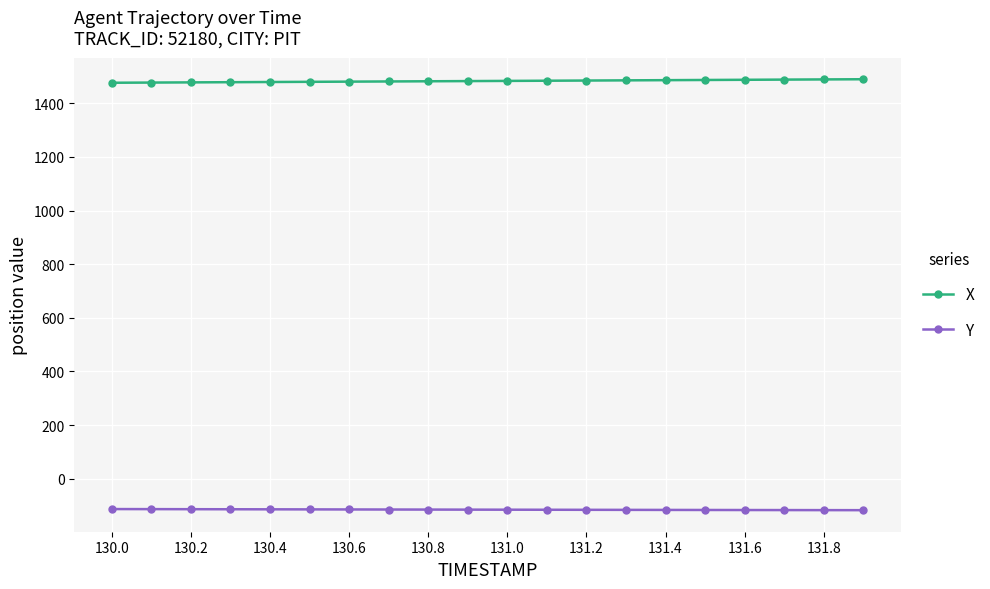

True or false: X and Y intersect in this chart.

False